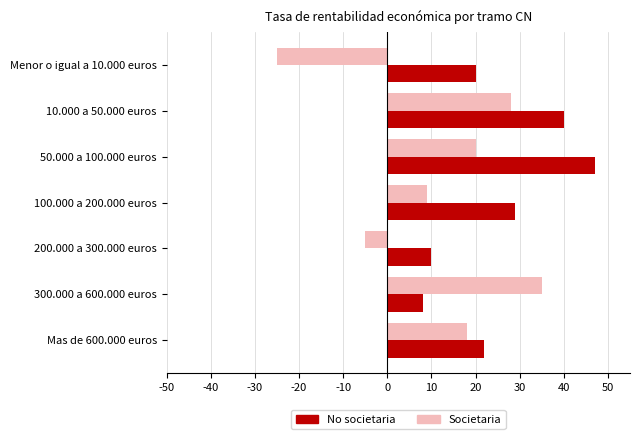

What is the total value across all series at 100.000 a 200.000 euros?

38